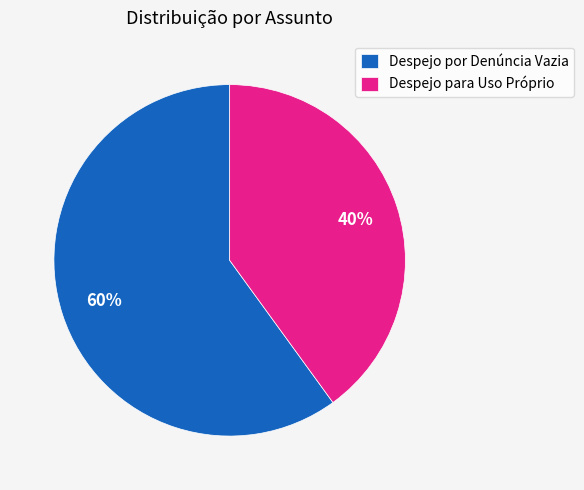

How many segments does this pie chart have?

2